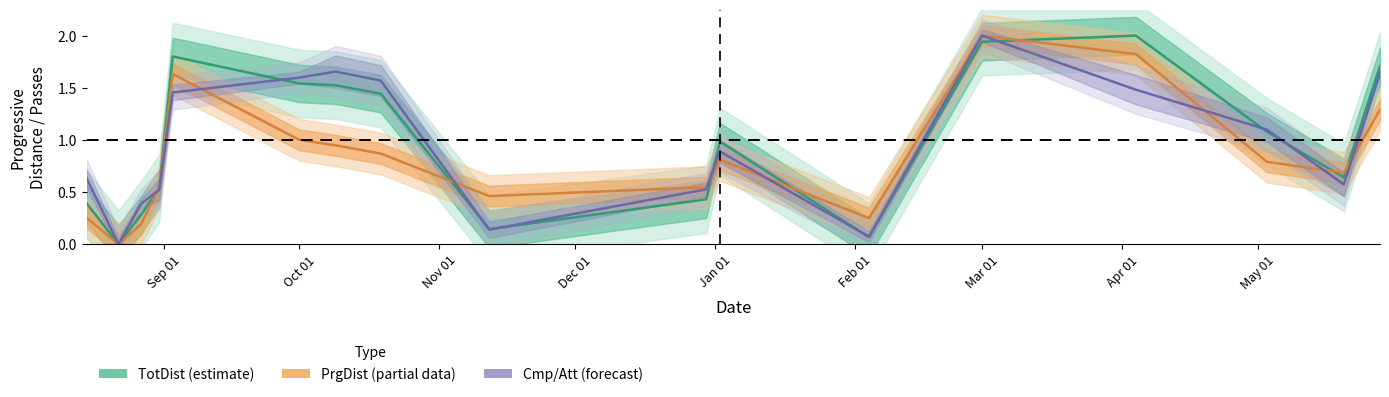

How many times do PrgDist and TotDist cross each other?

8